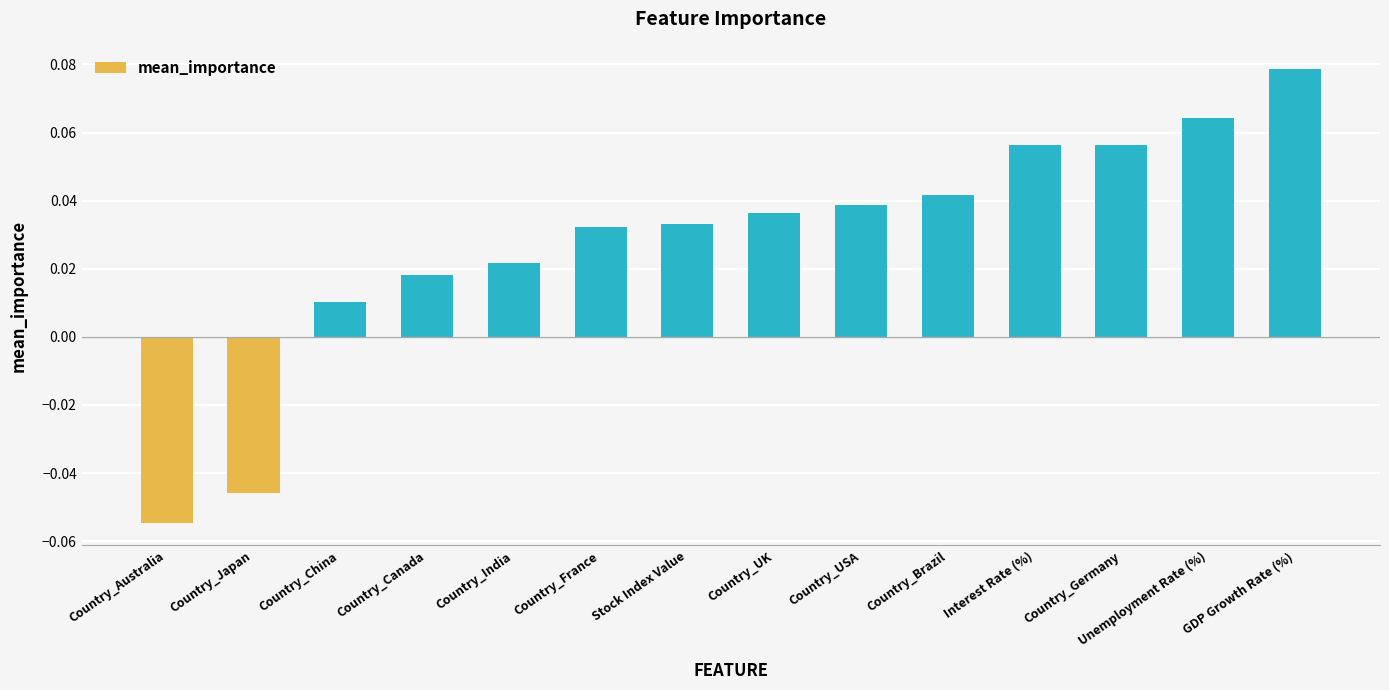

The chart shows a value of 0.0 at Interest Rate (%). True or false?

False